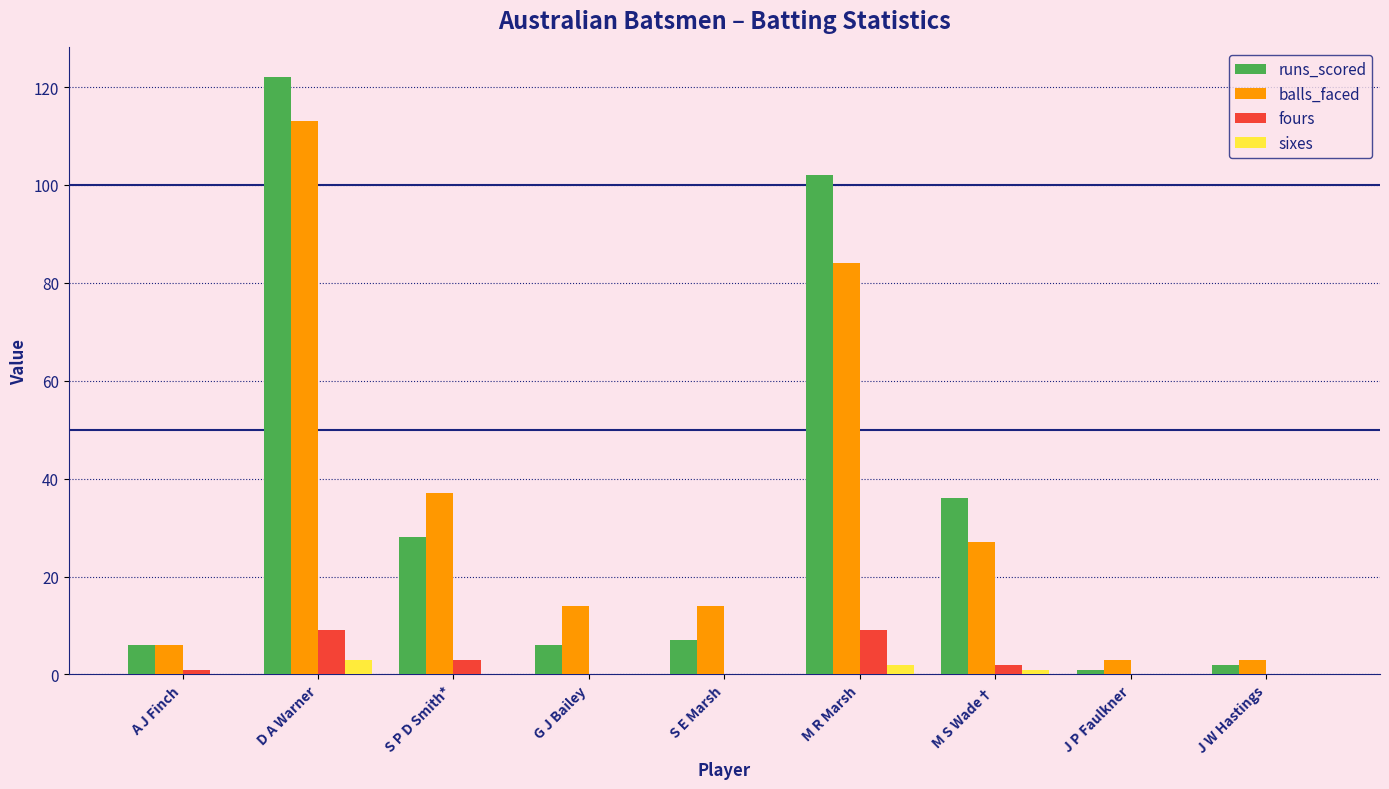

Reading right to left, extract all data points from this chart.

runs_scored: J W Hastings=2	J P Faulkner=1	M S Wade†=36	M R Marsh=102	S E Marsh=7	G J Bailey=6	S P D Smith*=28	D A Warner=122	A J Finch=6
balls_faced: J W Hastings=3	J P Faulkner=3	M S Wade†=27	M R Marsh=84	S E Marsh=14	G J Bailey=14	S P D Smith*=37	D A Warner=113	A J Finch=6
fours: J W Hastings=0	J P Faulkner=0	M S Wade†=2	M R Marsh=9	S E Marsh=0	G J Bailey=0	S P D Smith*=3	D A Warner=9	A J Finch=1
sixes: J W Hastings=0	J P Faulkner=0	M S Wade†=1	M R Marsh=2	S E Marsh=0	G J Bailey=0	S P D Smith*=0	D A Warner=3	A J Finch=0